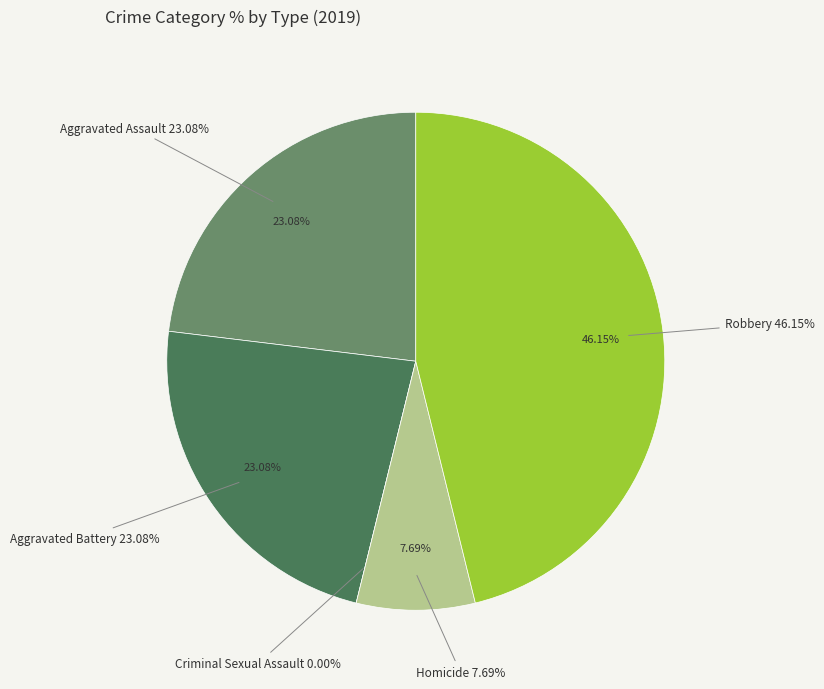

Combined, what portion of the pie is Robbery and Homicide?

53.8%